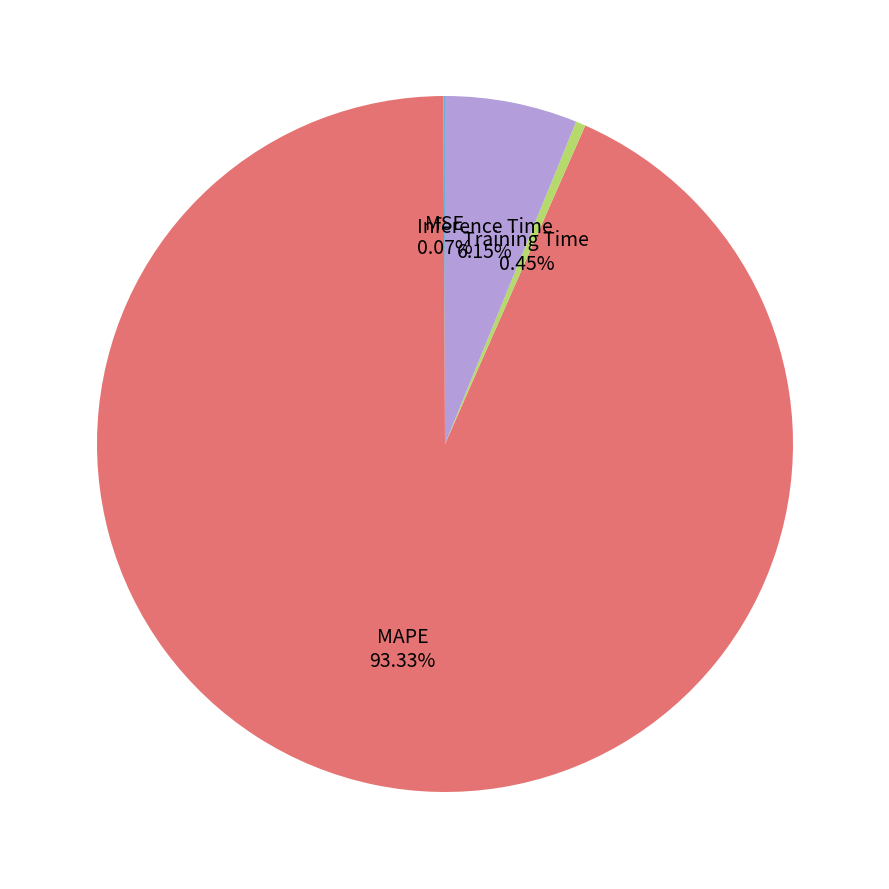

Does any single category account for the majority?

Yes